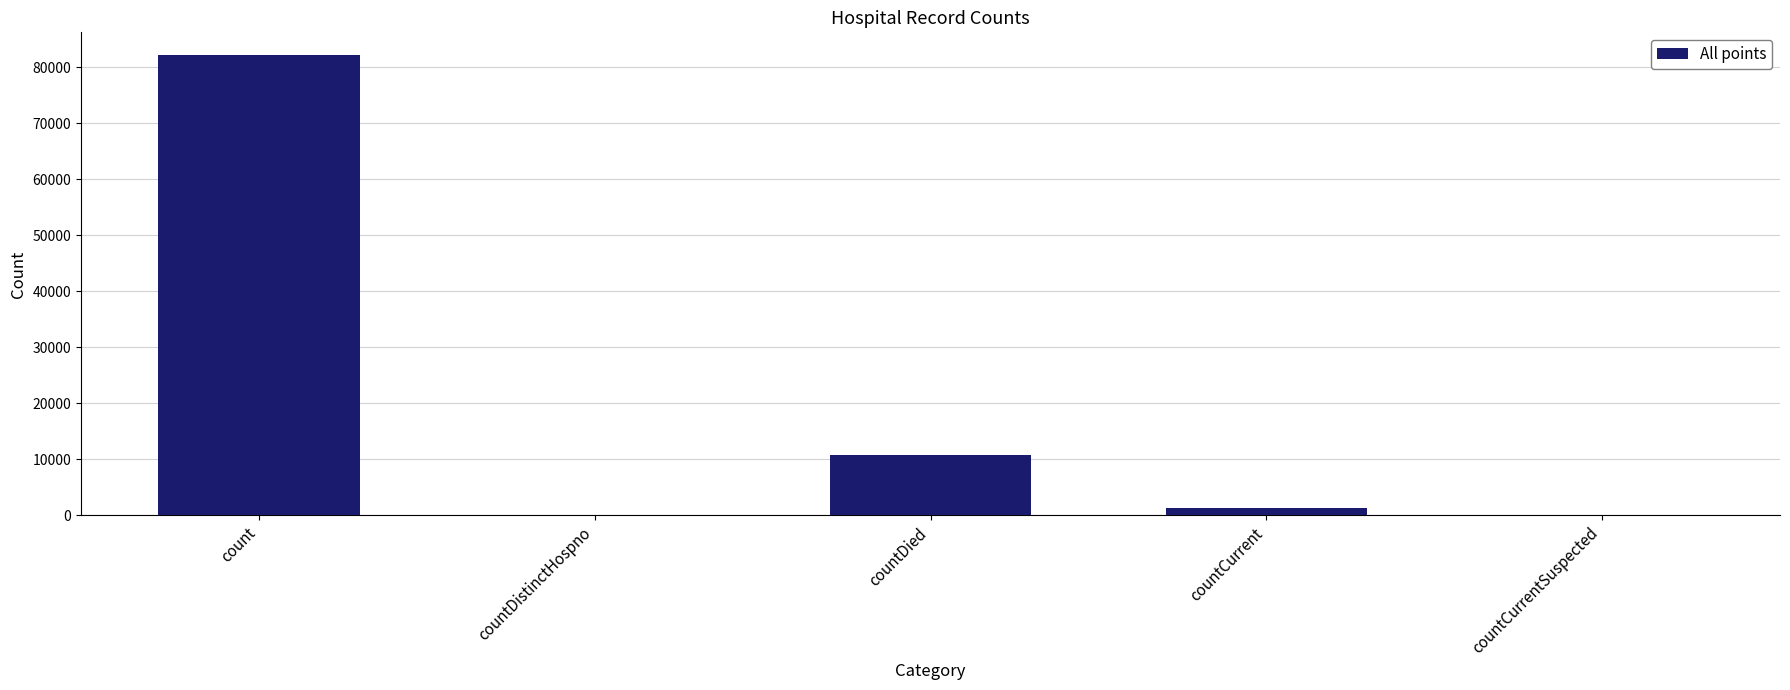

Is it true that the value at countCurrentSuspected is 0?

True